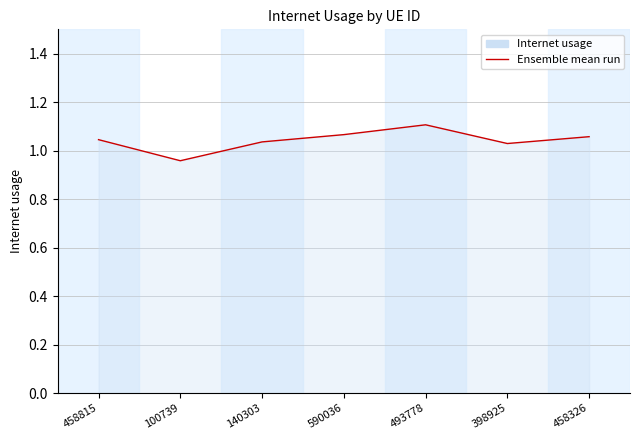

Count the values in the range 1 to 2.

6